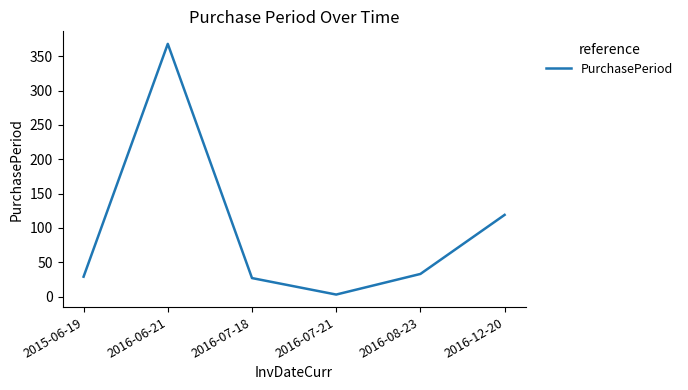

Which category has the highest value across all series?

2016-06-21